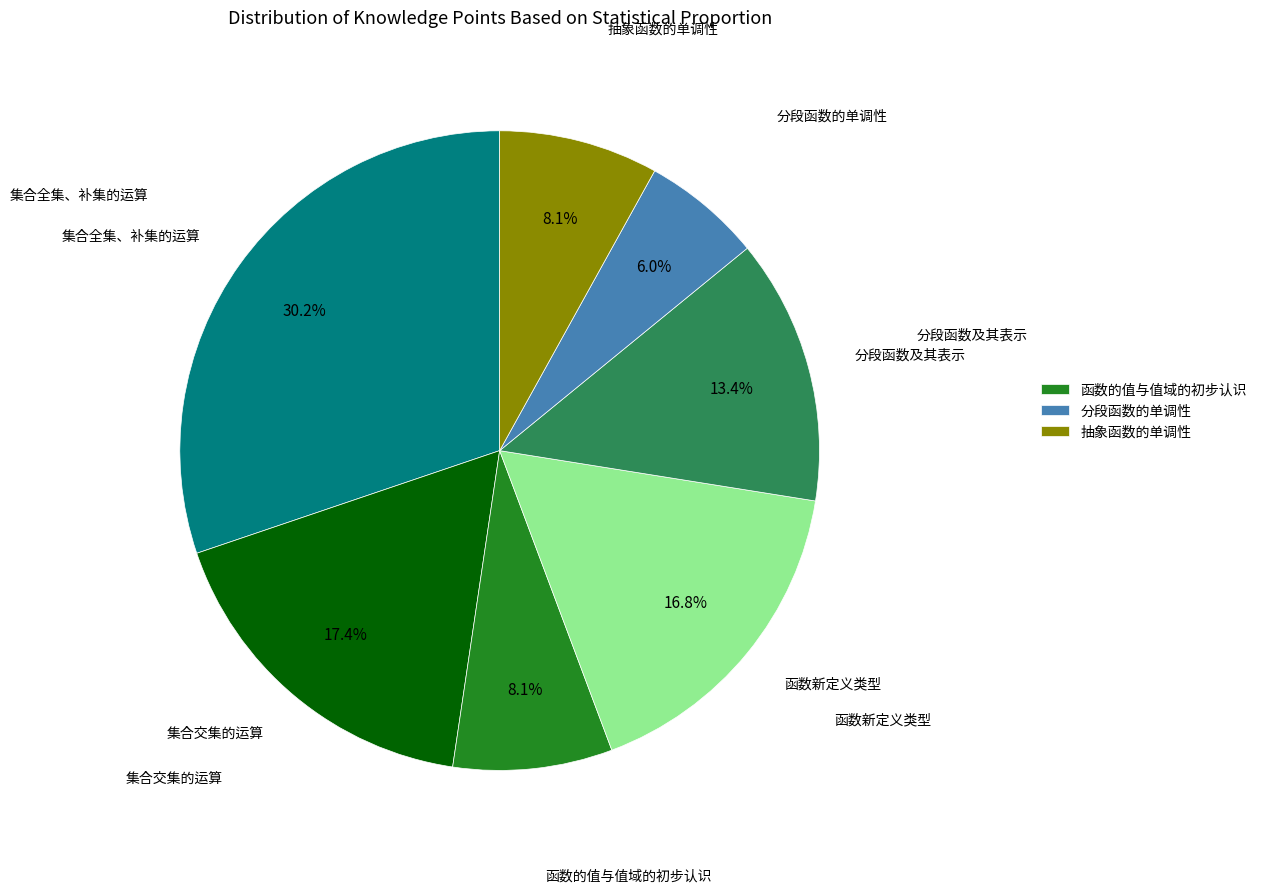

Is there any slice that represents more than half of the pie?

No